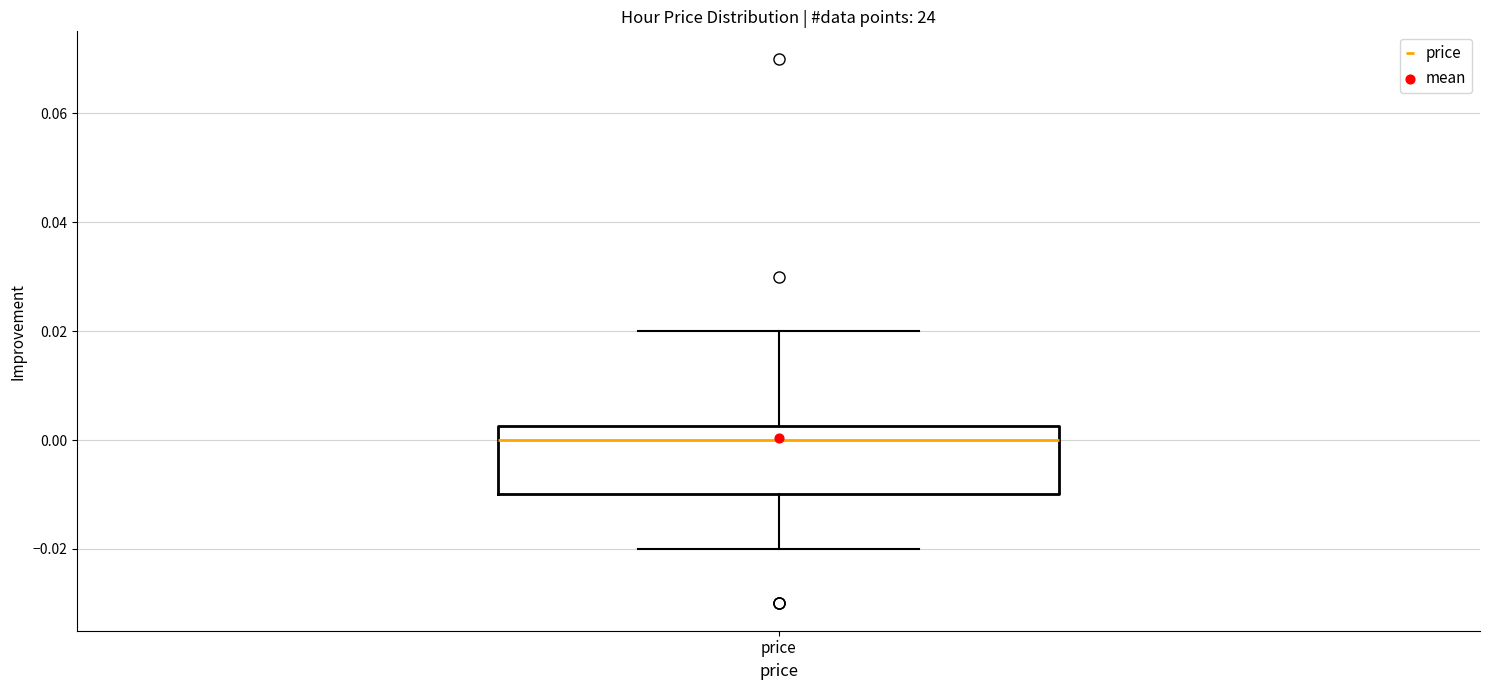

Read this box plot against the y-axis: the position of the median line, the range covered by the box, and the ends of both whiskers. The values are not printed on the chart, so give them approximately, as read against the axis.

median 0.000, box -0.010 to 0.002, whiskers -0.020 to 0.020